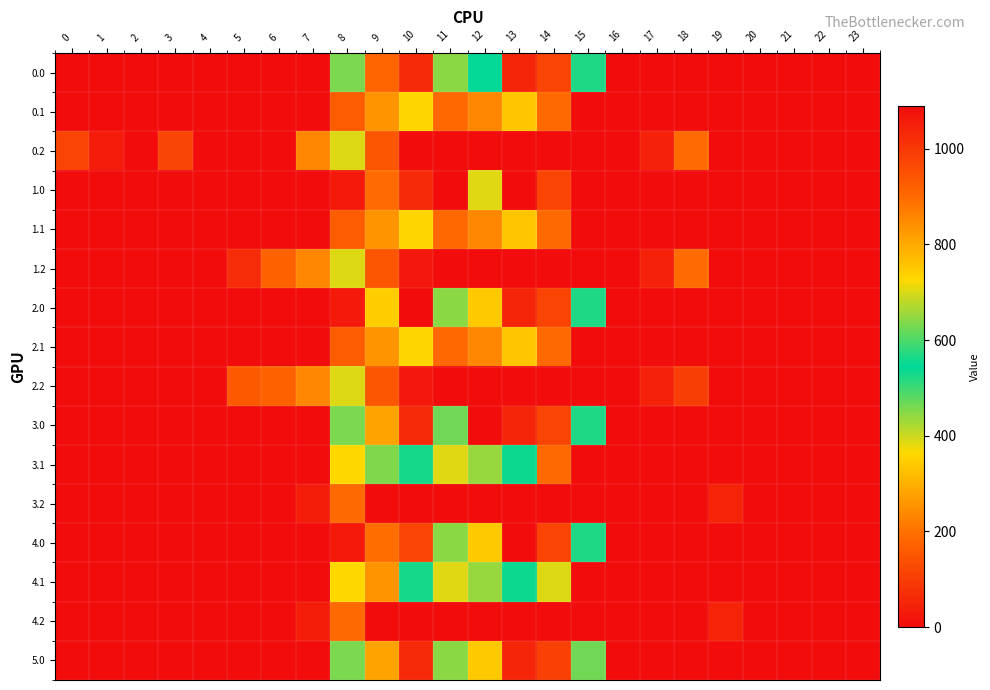

What is the total value across all series at 15?

2559.3